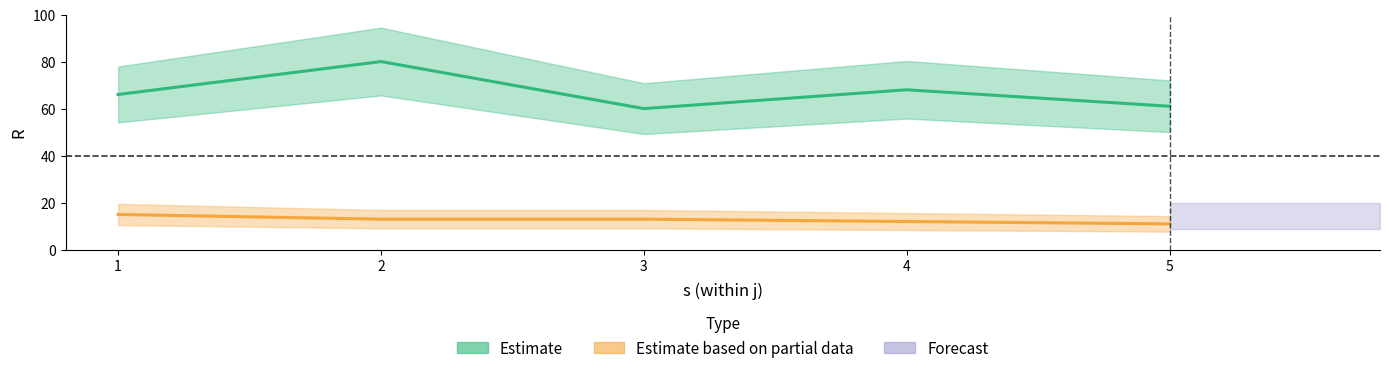

Is the value of s at 6-4 greater than the value of R at 7-3?

No